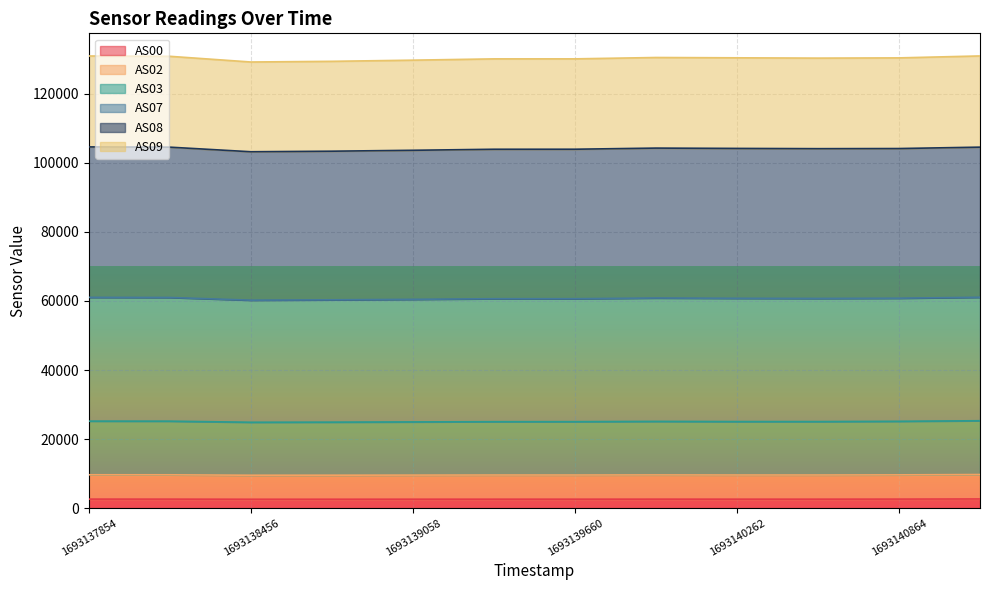

What are all the series names shown in the legend?

AS00, AS02, AS03, AS07, AS08, AS09